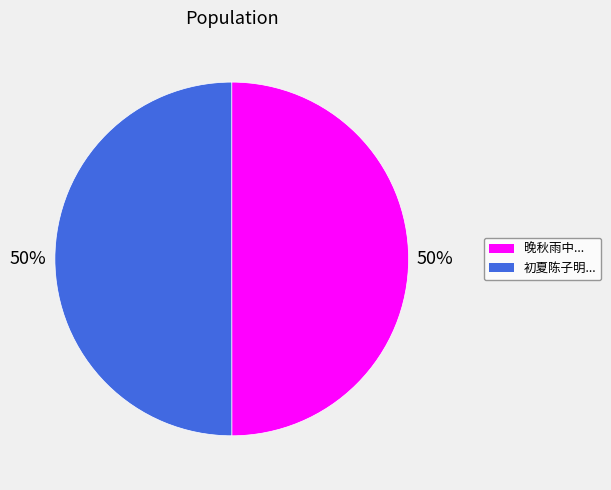

To the nearest percent, what is the average slice percentage?

50%